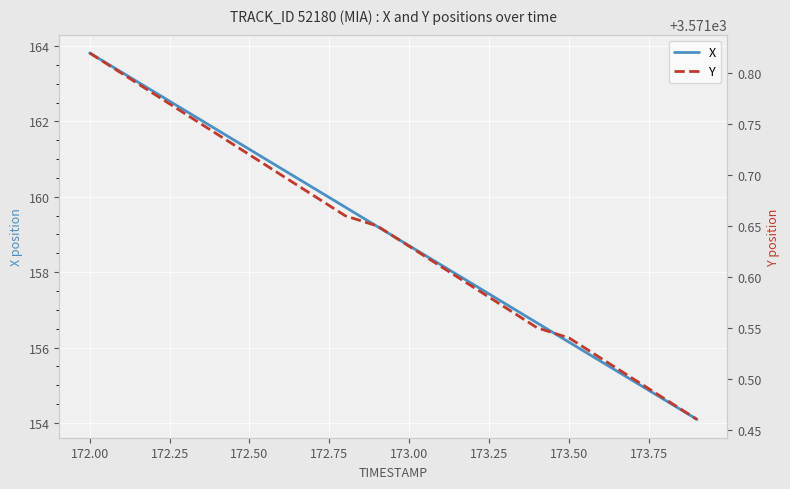

What is the highest value of the X series?

163.8